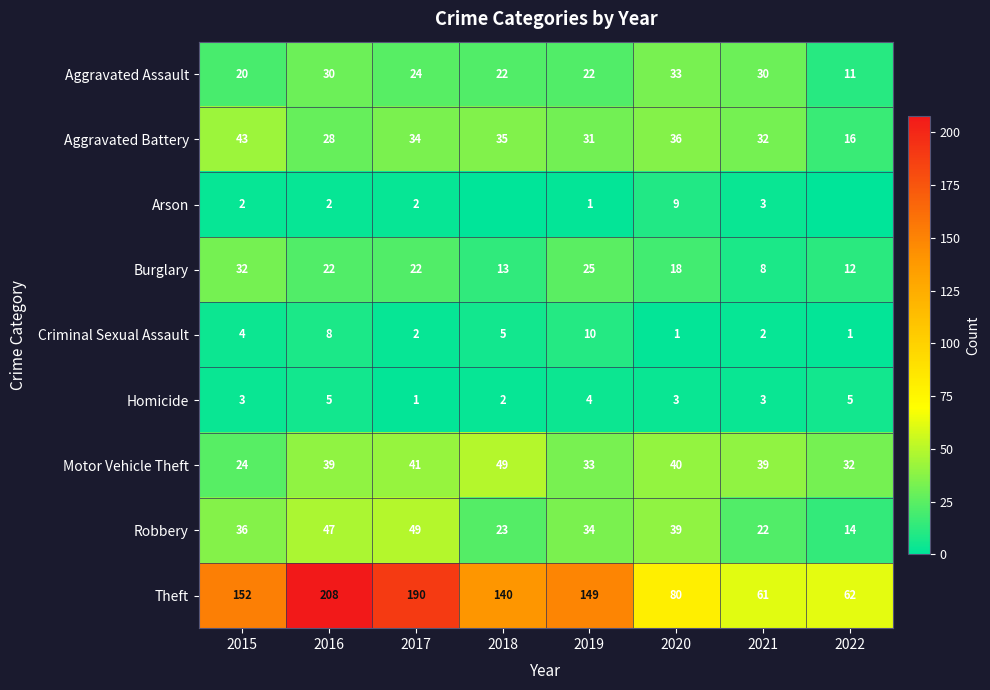

At how many categories does at least one series exceed 81?

5